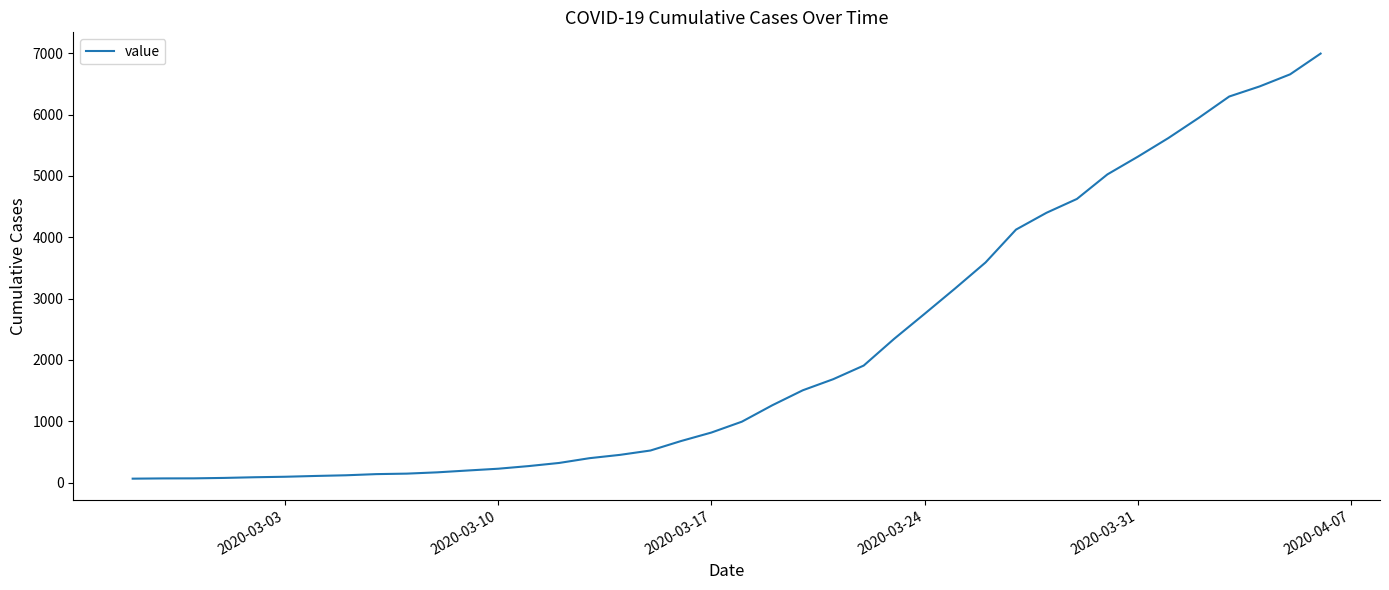

What is the maximum value shown in the chart?

6995